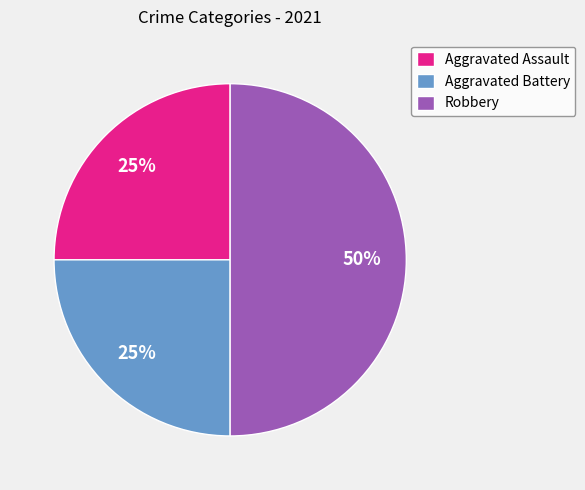

What is the ratio of the value at Aggravated Assault to the value at Aggravated Battery?

1.0